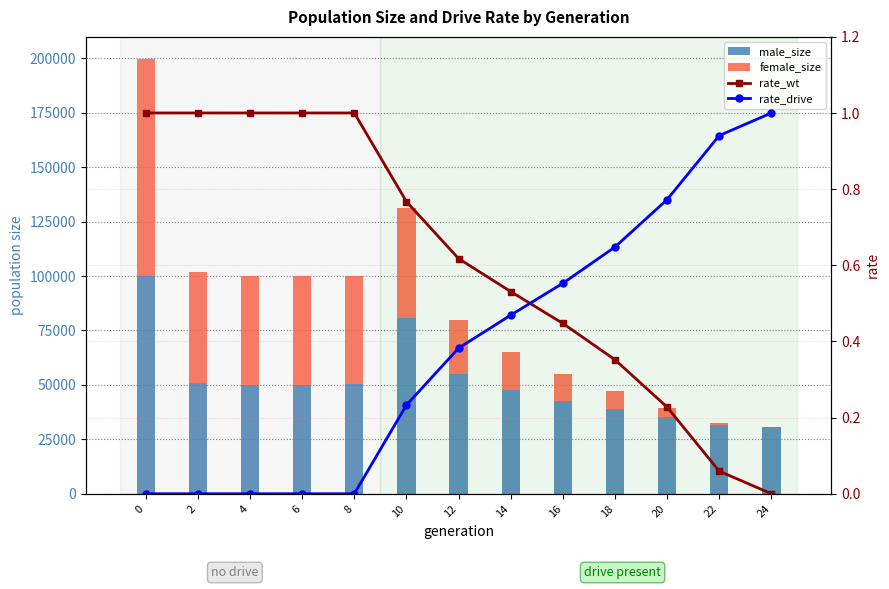

Which label corresponds to the smallest value in the chart?

24